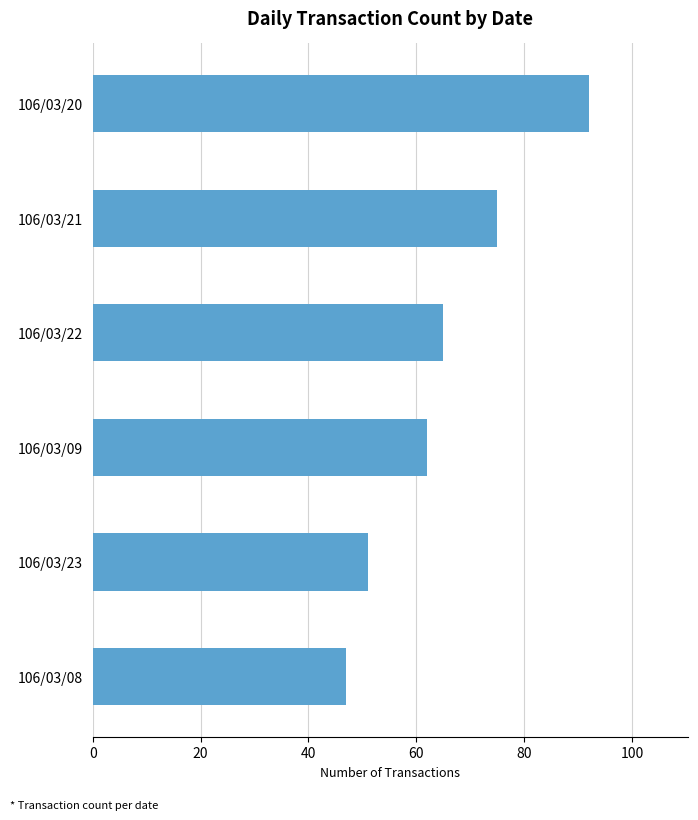

How many bars are there in total?

6